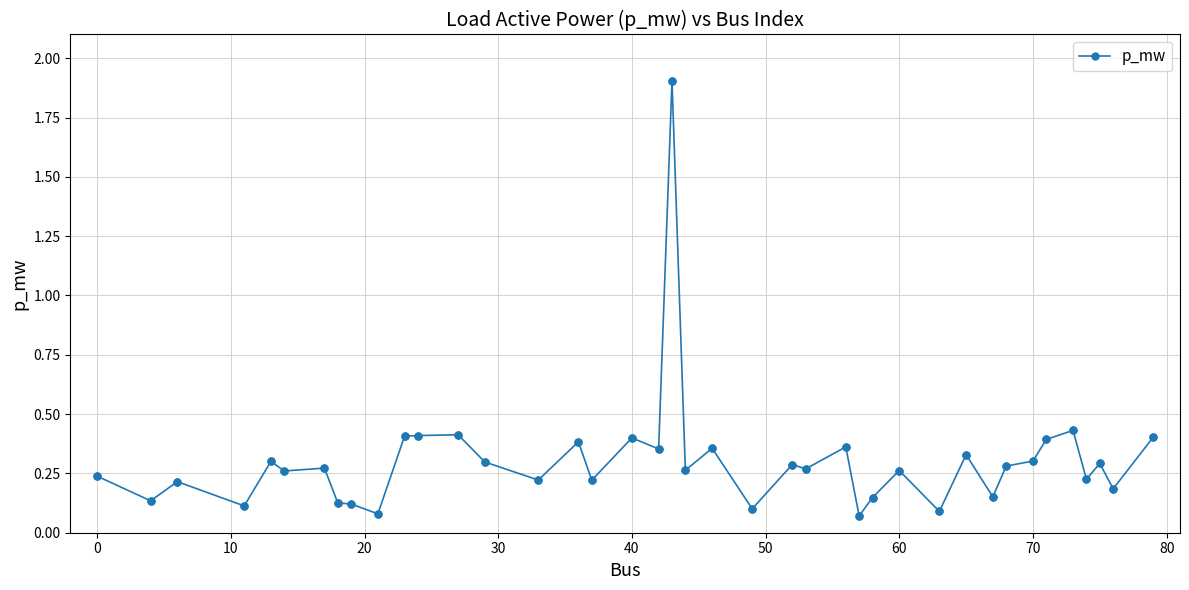

True or false: there are more than 1 points higher than both neighbors.

True